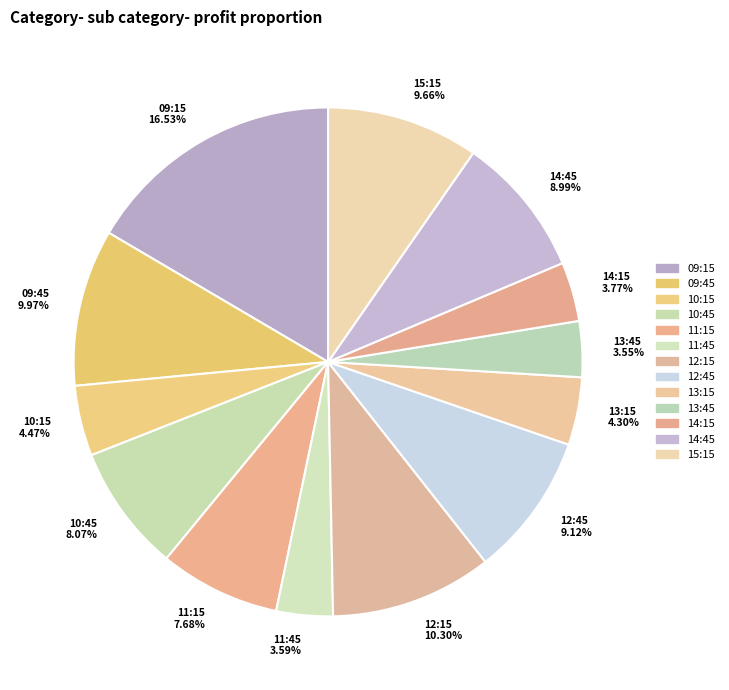

What percentage is NOT represented by 15:15?

90.3%